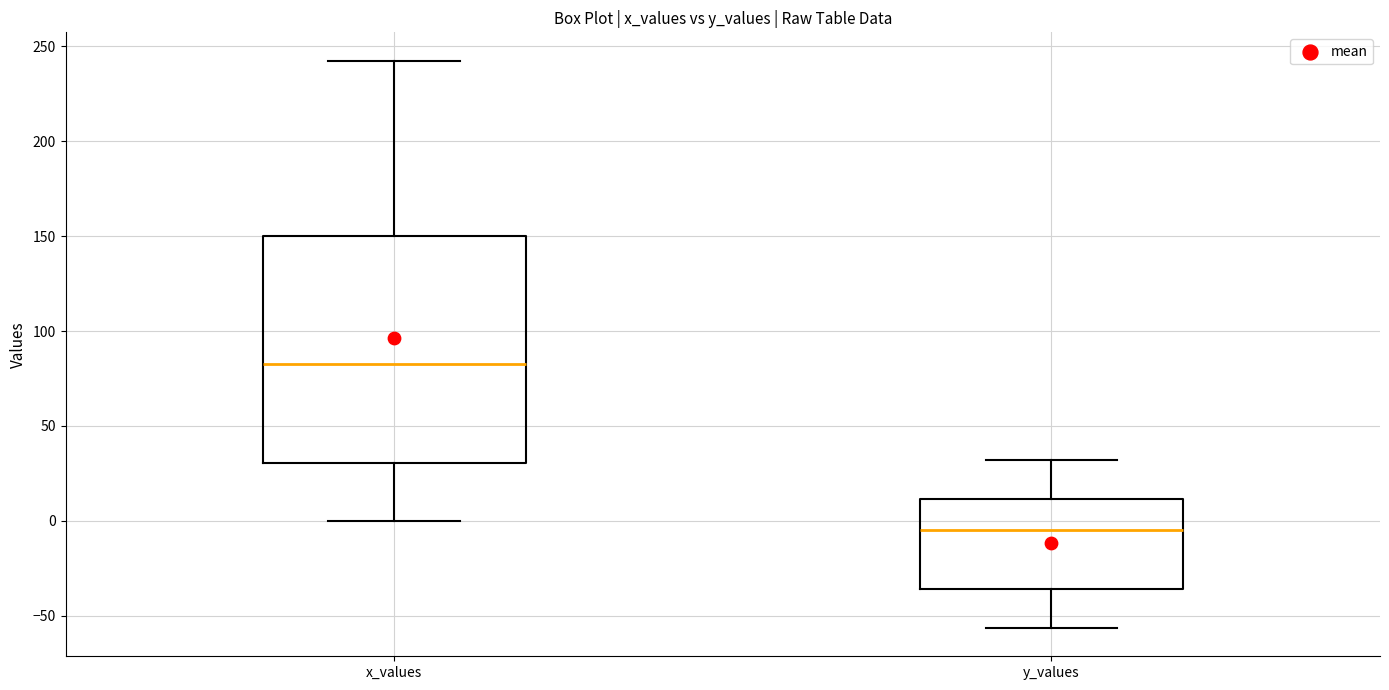

Which box has the lowest median line?

y_values